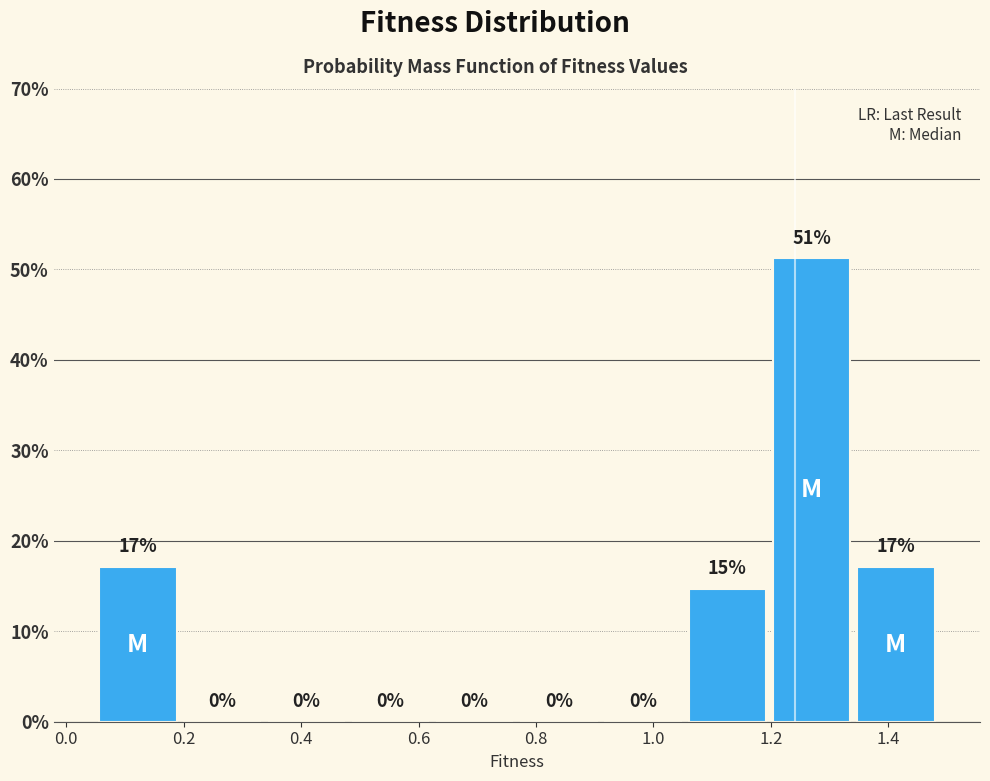

Over which range of the x-axis is the bar tallest?

1.20 to 1.34